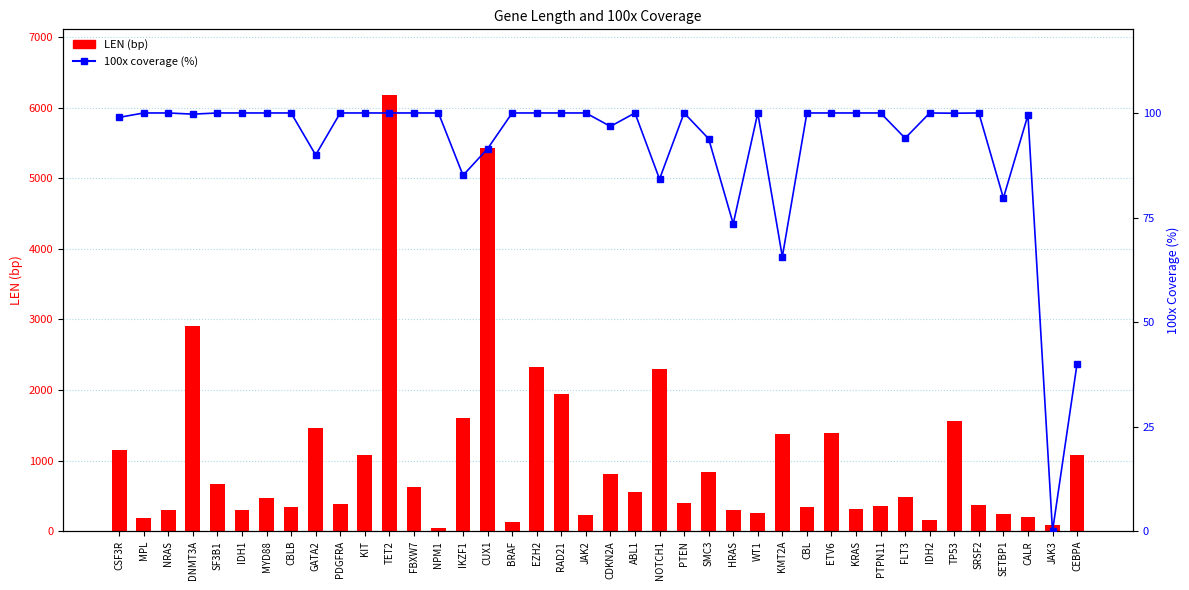

What is the lowest value of the LEN (bp) series?

43.0